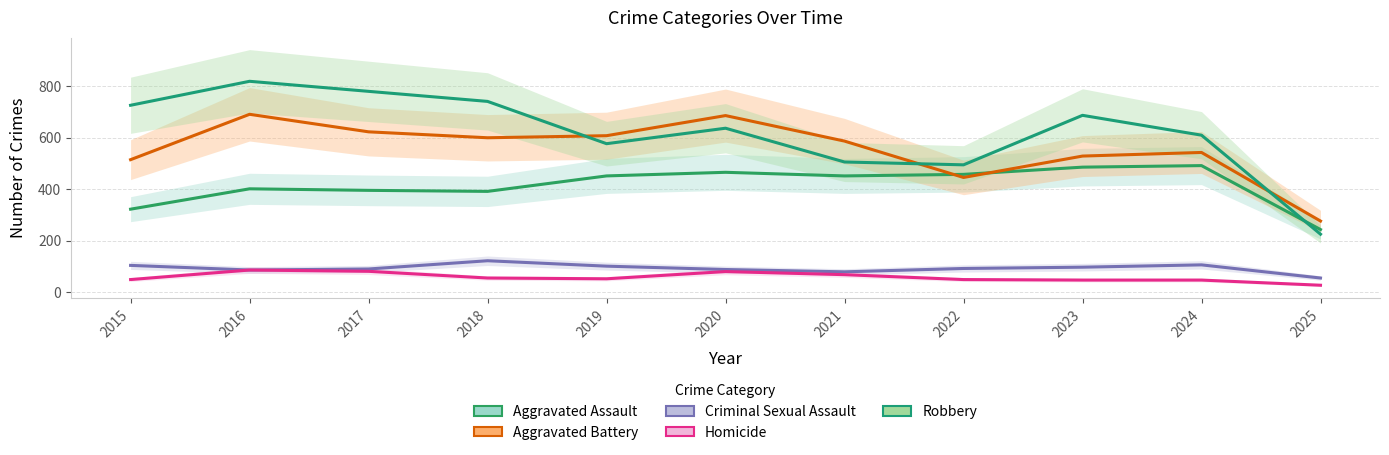

Reading left to right, list all the values displayed in this chart.

Aggravated Assault: 323	402	396	392	452	466	452	458	486	492	244
Aggravated Battery: 515	691	623	600	608	686	587	446	529	543	277
Criminal Sexual Assault: 105	87	91	123	102	89	80	93	98	107	56
Homicide: 50	87	82	56	53	81	69	50	48	48	28
Robbery: 726	819	780	741	577	637	506	495	687	610	226